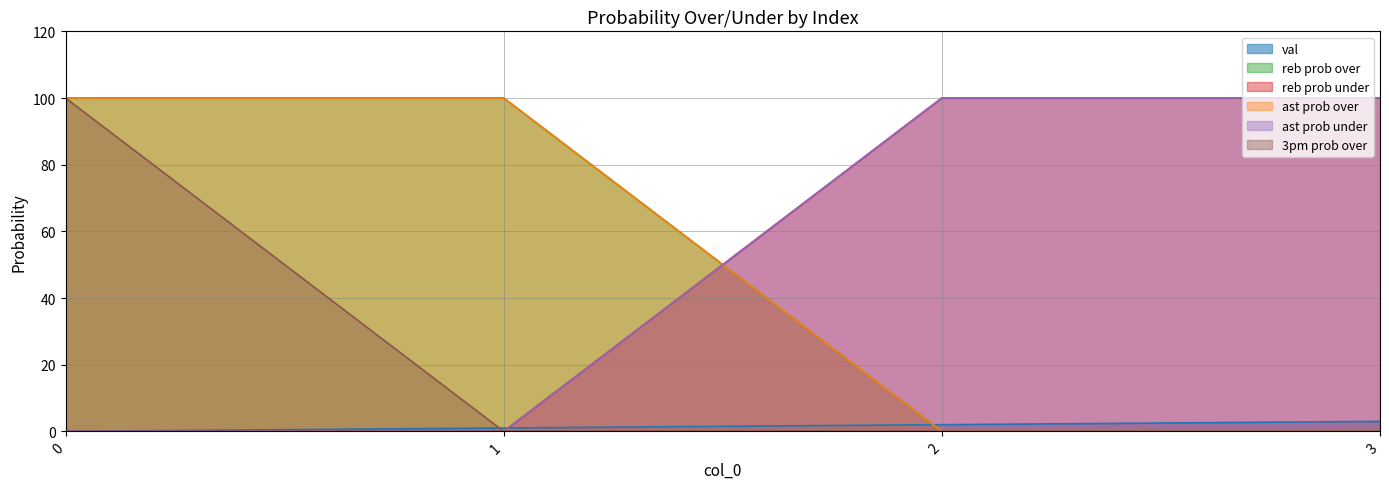

Which series has the widest spread of values?

reb prob over